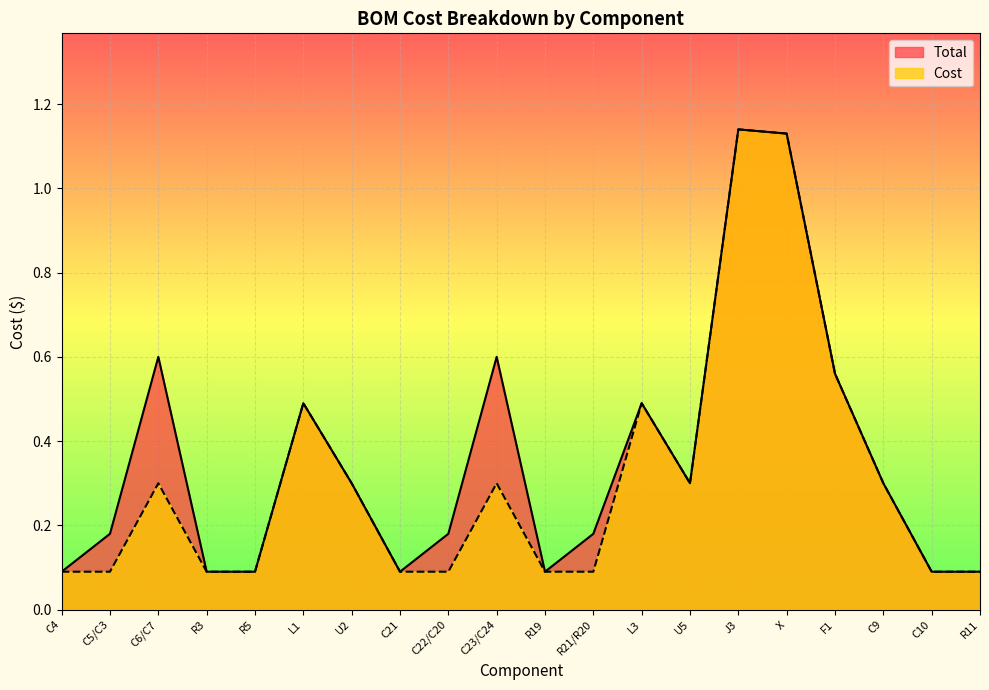

What is the label of the 14th point from the left?

U5